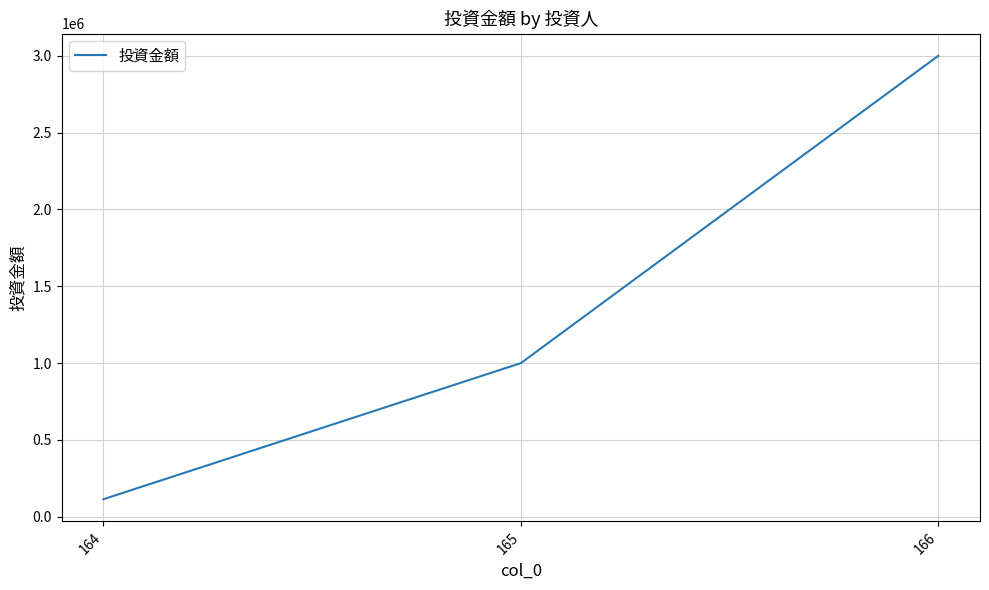

At which category does the chart reach its peak across all series?

166